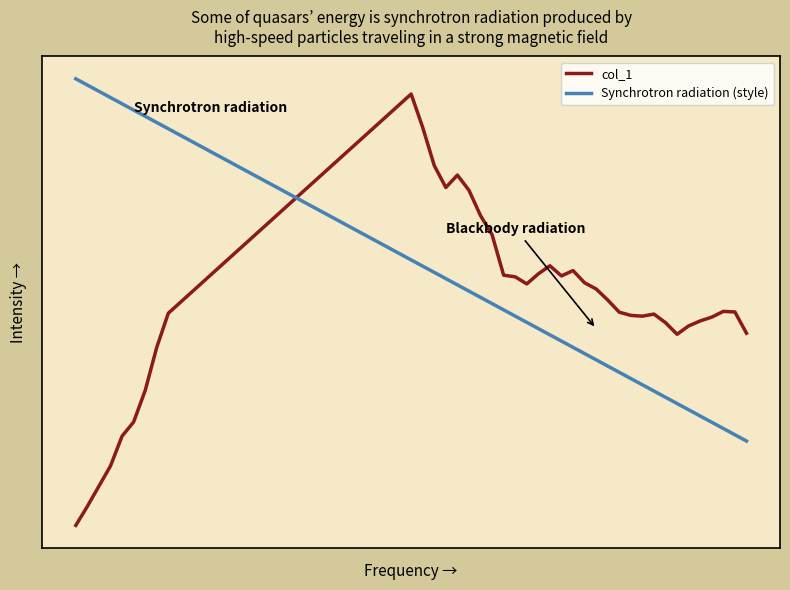

List the series in order of their overall mean, highest first.

Synchrotron radiation (style), col_1